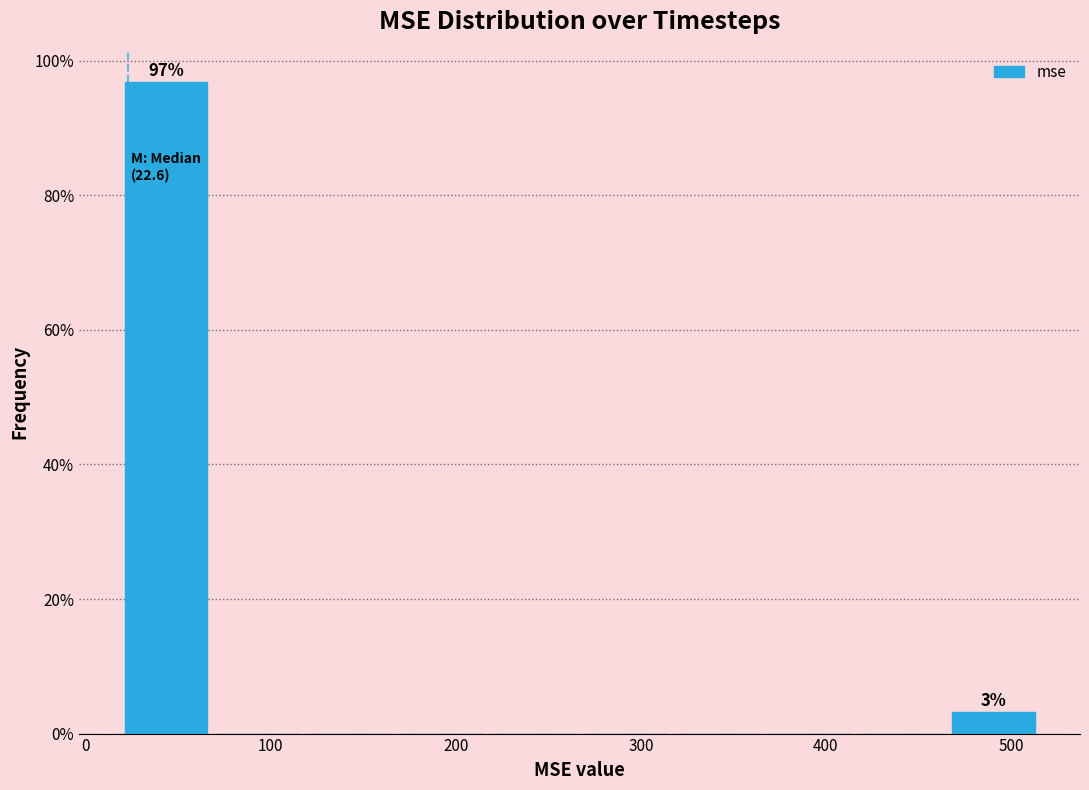

Which range on the x-axis has the tallest bar?

20 to 70